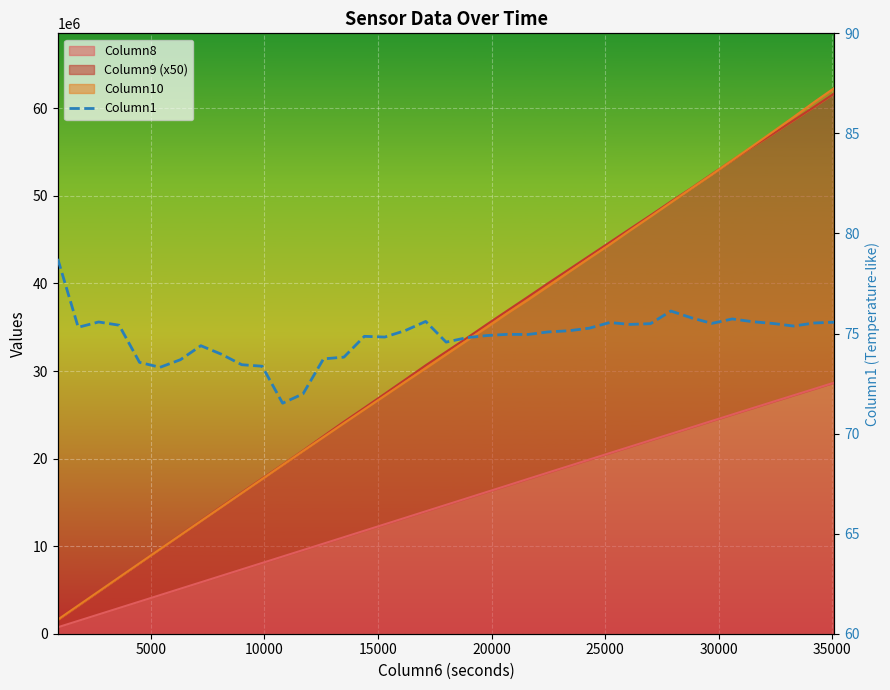

Where is the first local minimum?

5000